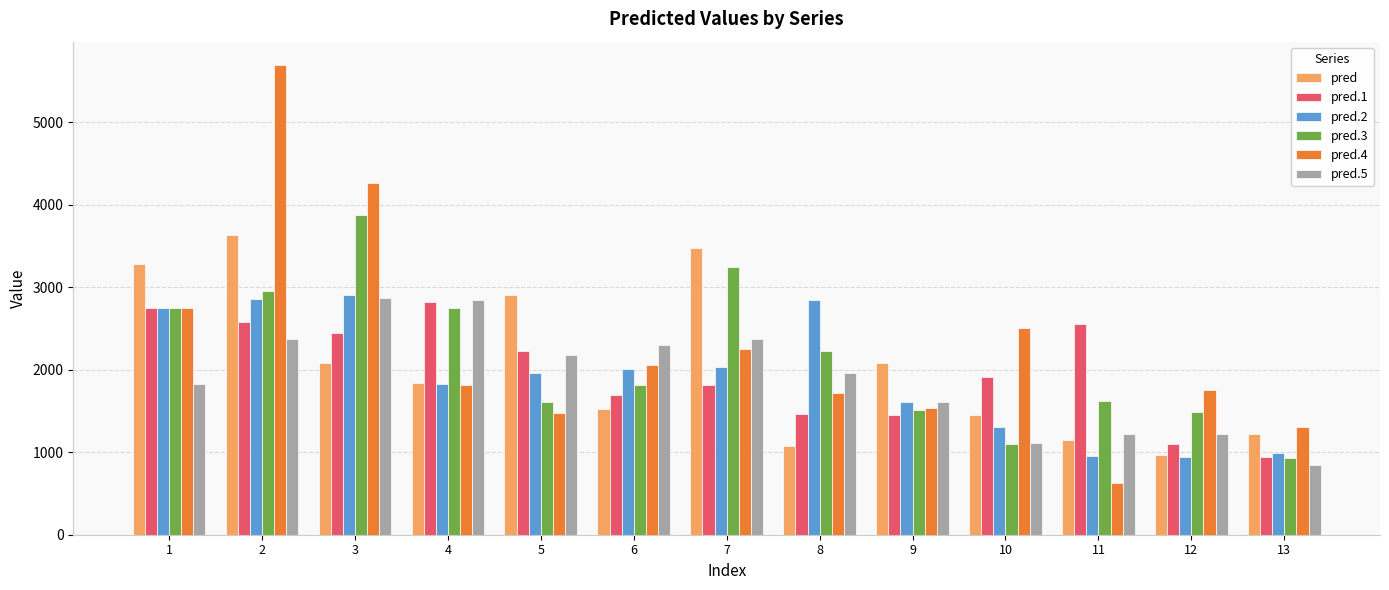

What value does the pred.3 series have at 7?

3247.4